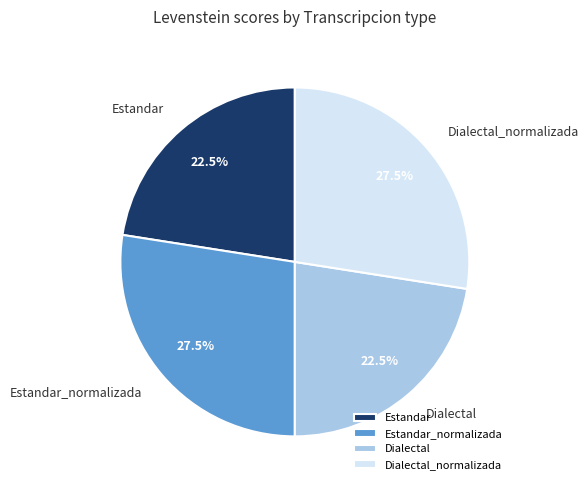

What portion of the pie excludes Dialectal?

77.5%